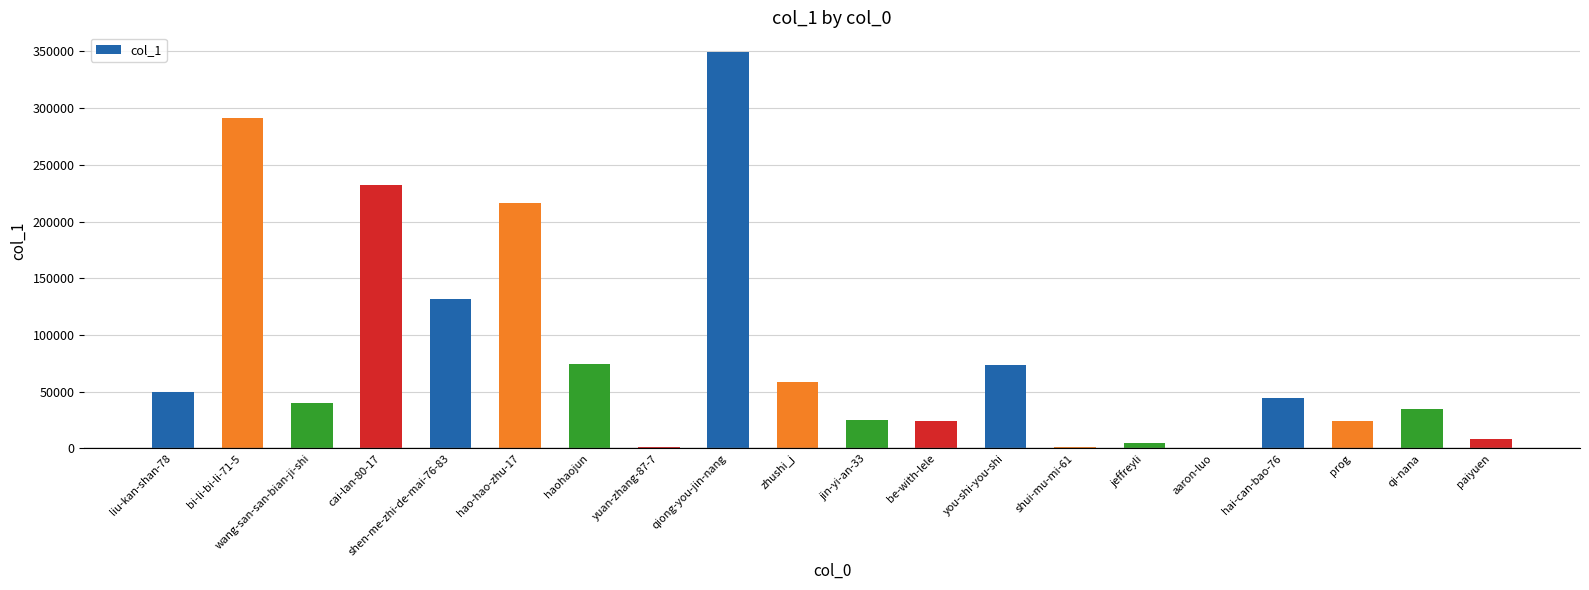

Between haohaojun and paiyuen, which is larger?

haohaojun